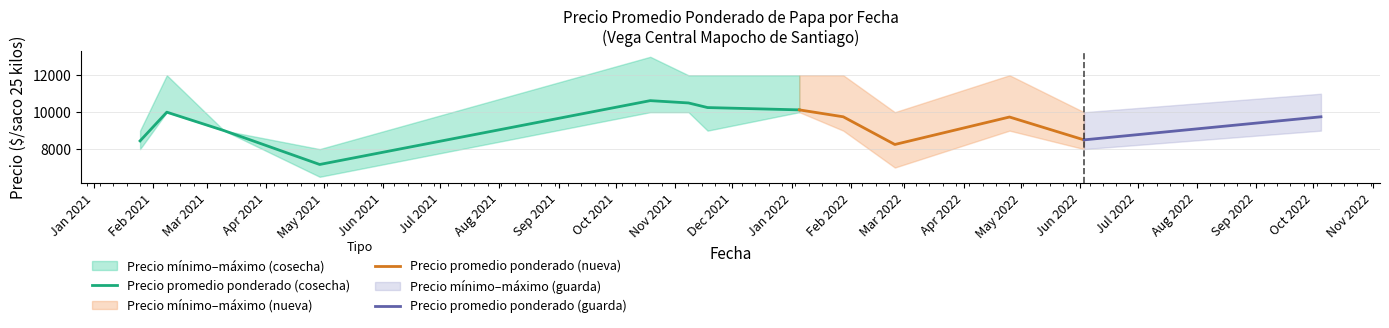

At how many categories does at least one series exceed 11056?

7